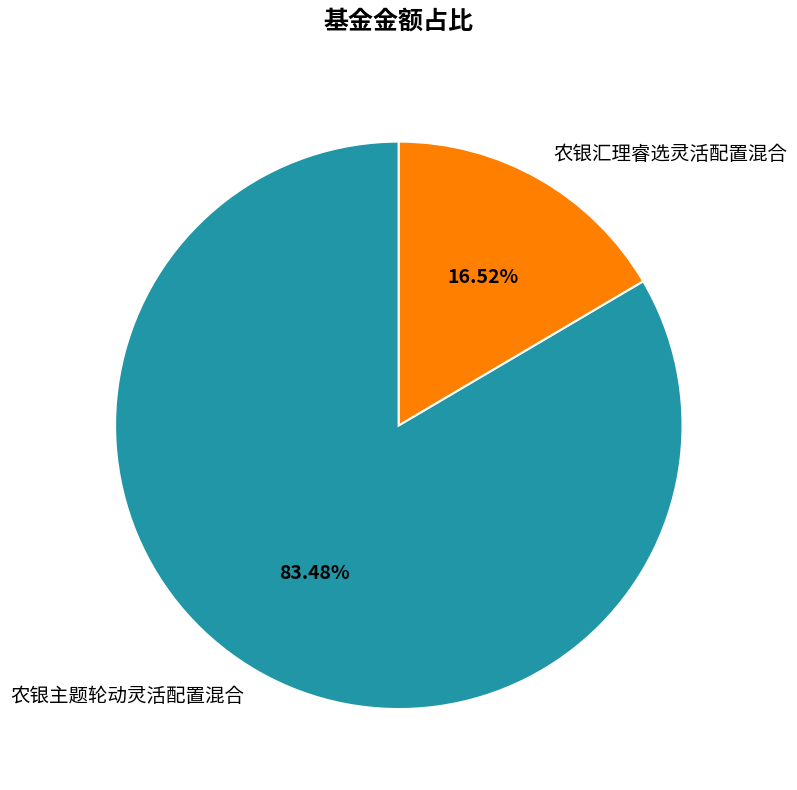

To the nearest percent, what is the combined percentage of 农银汇理睿选灵活配置混合 and 农银主题轮动灵活配置混合?

100%